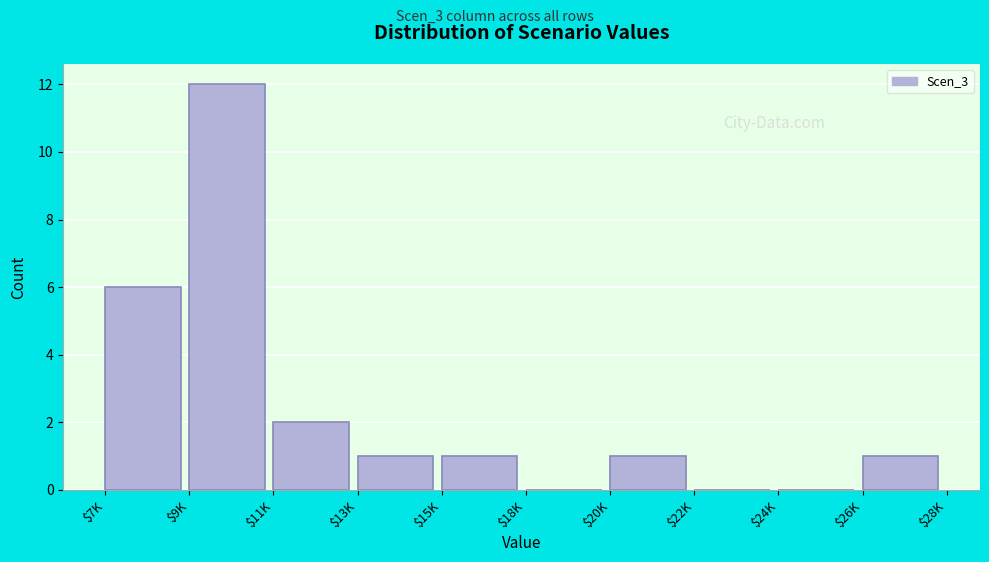

At which category does the chart reach its peak across all series?

$9K